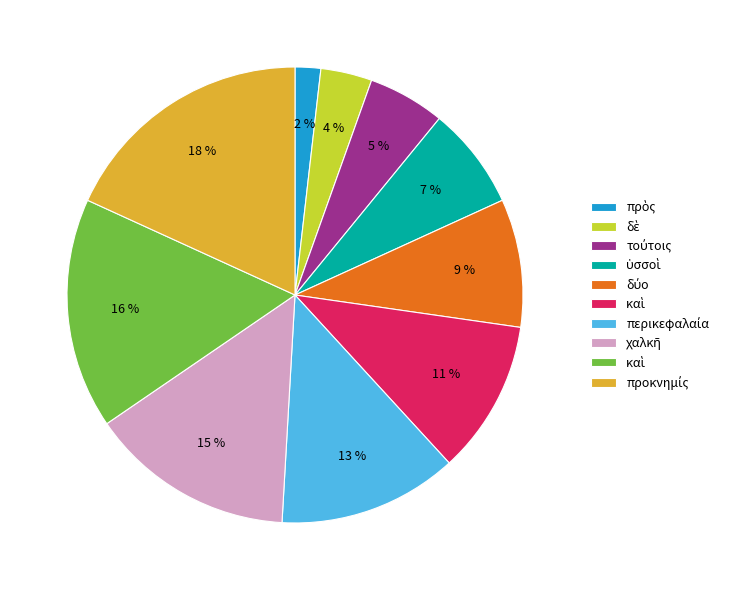

Does any single category account for the majority?

No